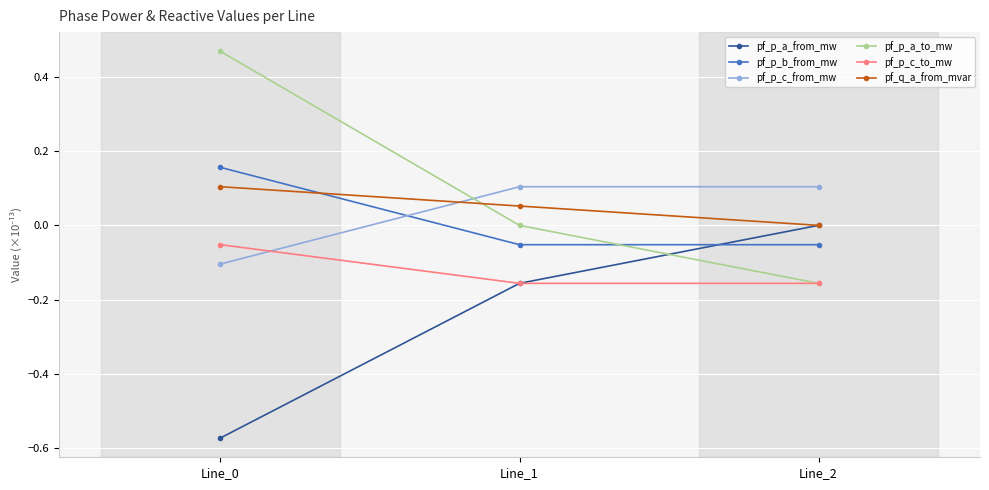

Which series has the largest range (max minus min)?

pf_p_a_to_mw